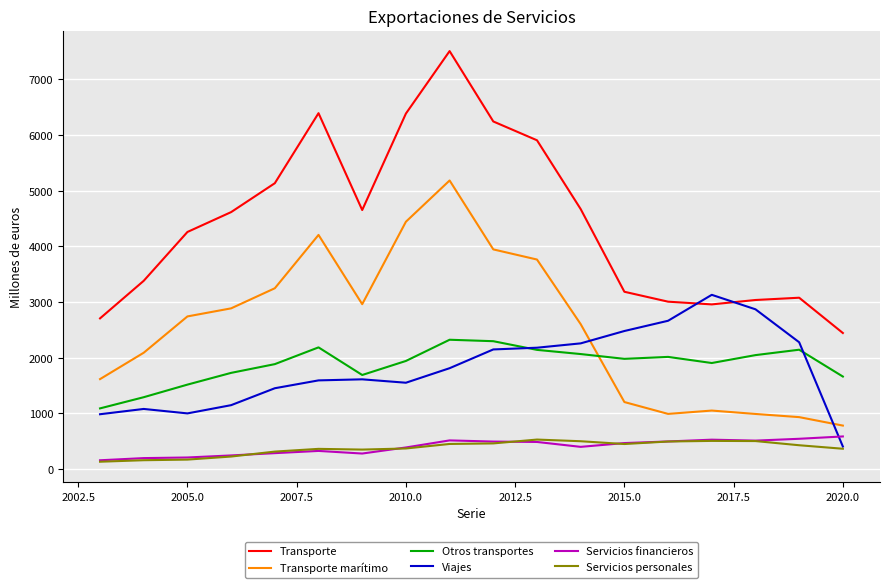

What is the average value of the Otros transportes series?

1885